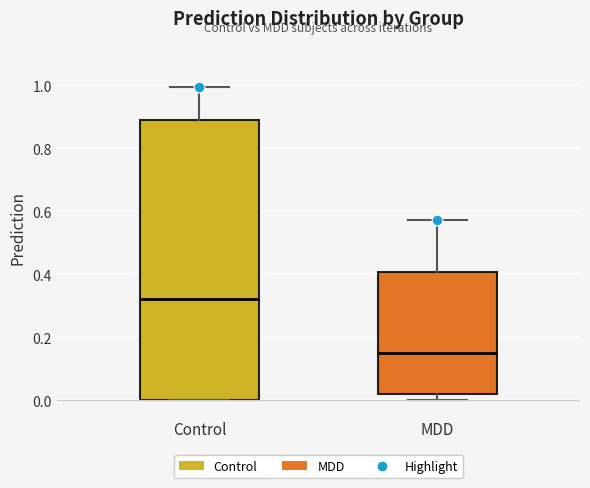

Reading left to right, read every box against the y-axis: the position of its median line, the range the box covers, and the ends of its whiskers. The values are not printed on the chart, so give them approximately, as read against the axis.

Control: median 0.32, box 0.00 to 0.88, whiskers 0.00 to 1.00
MDD: median 0.16, box 0.02 to 0.40, whiskers 0.00 to 0.58